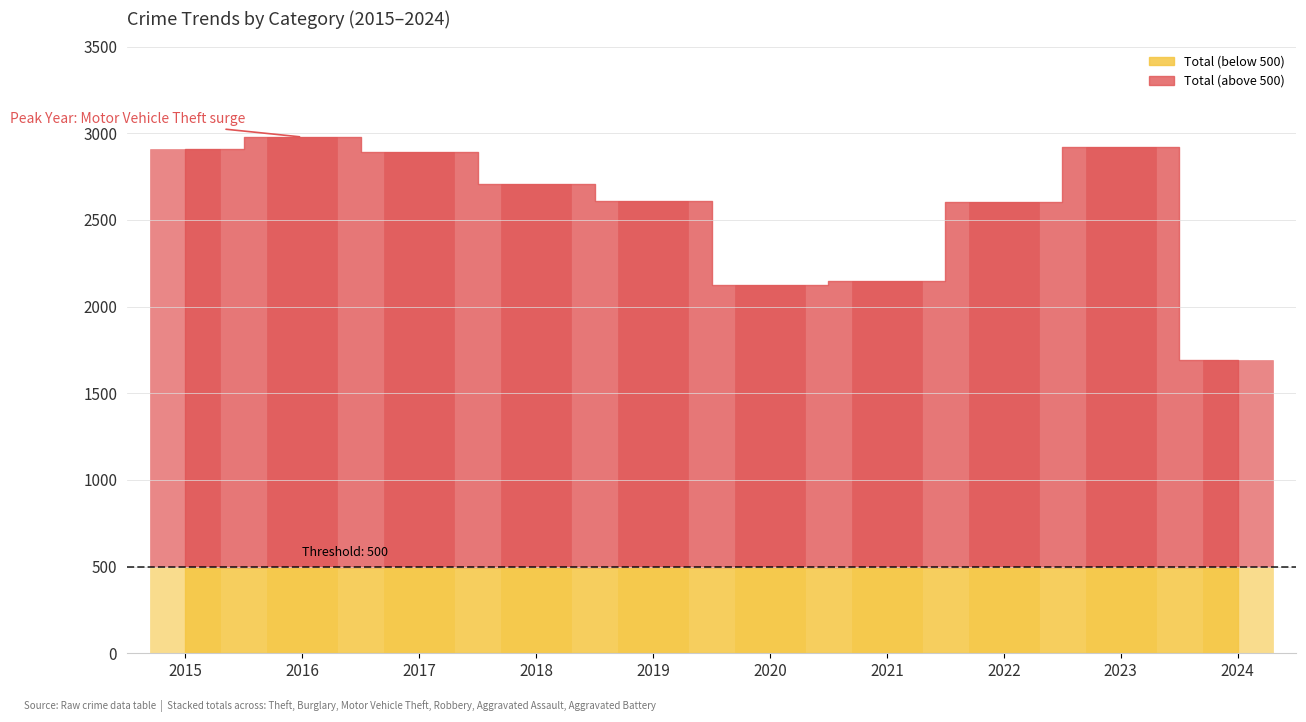

What is the difference between the maximum and second lowest values in the Burglary series?

332